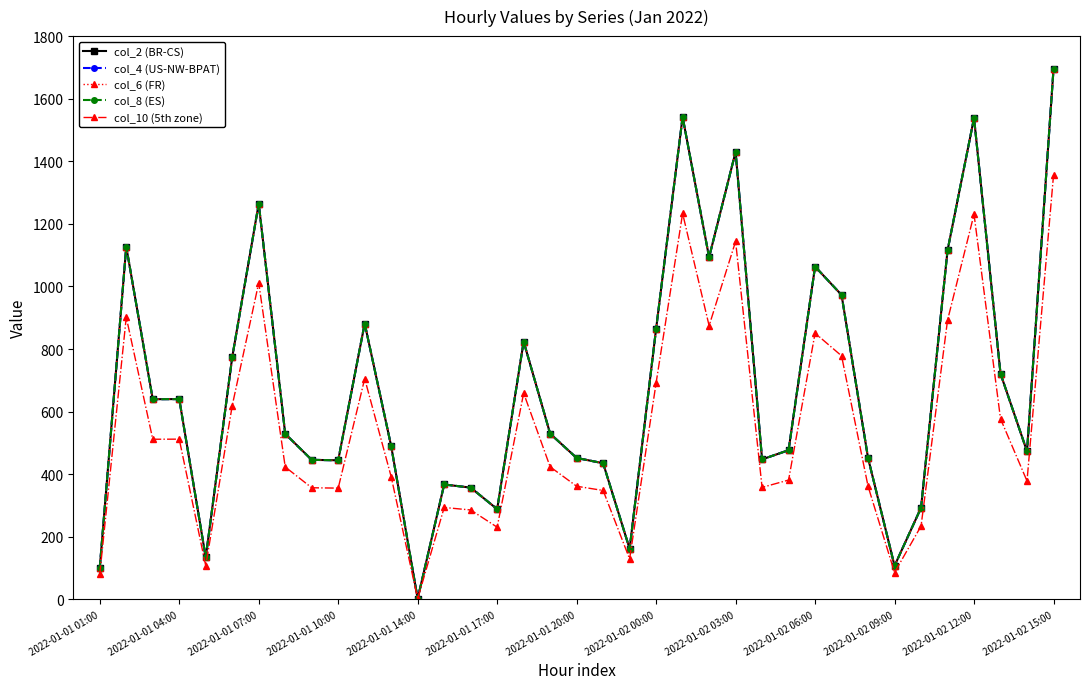

Does the chart have visible grid lines?

No